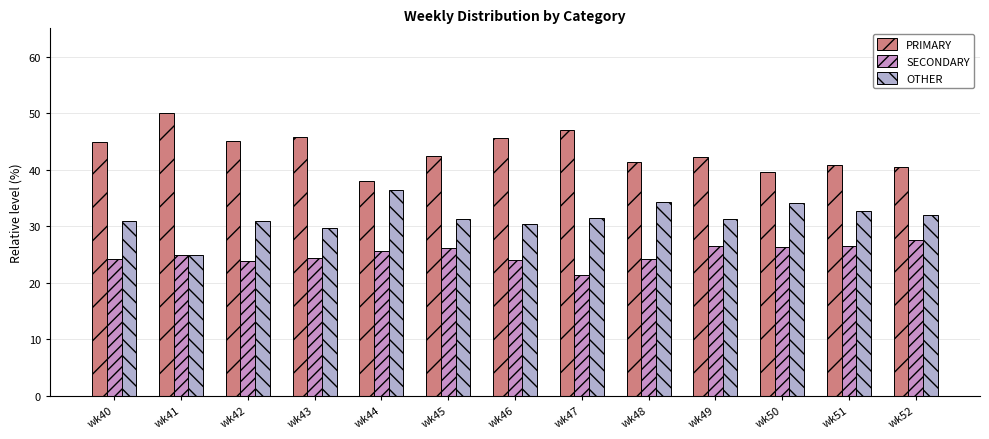

What is the total value across all series at wk43?

100.0